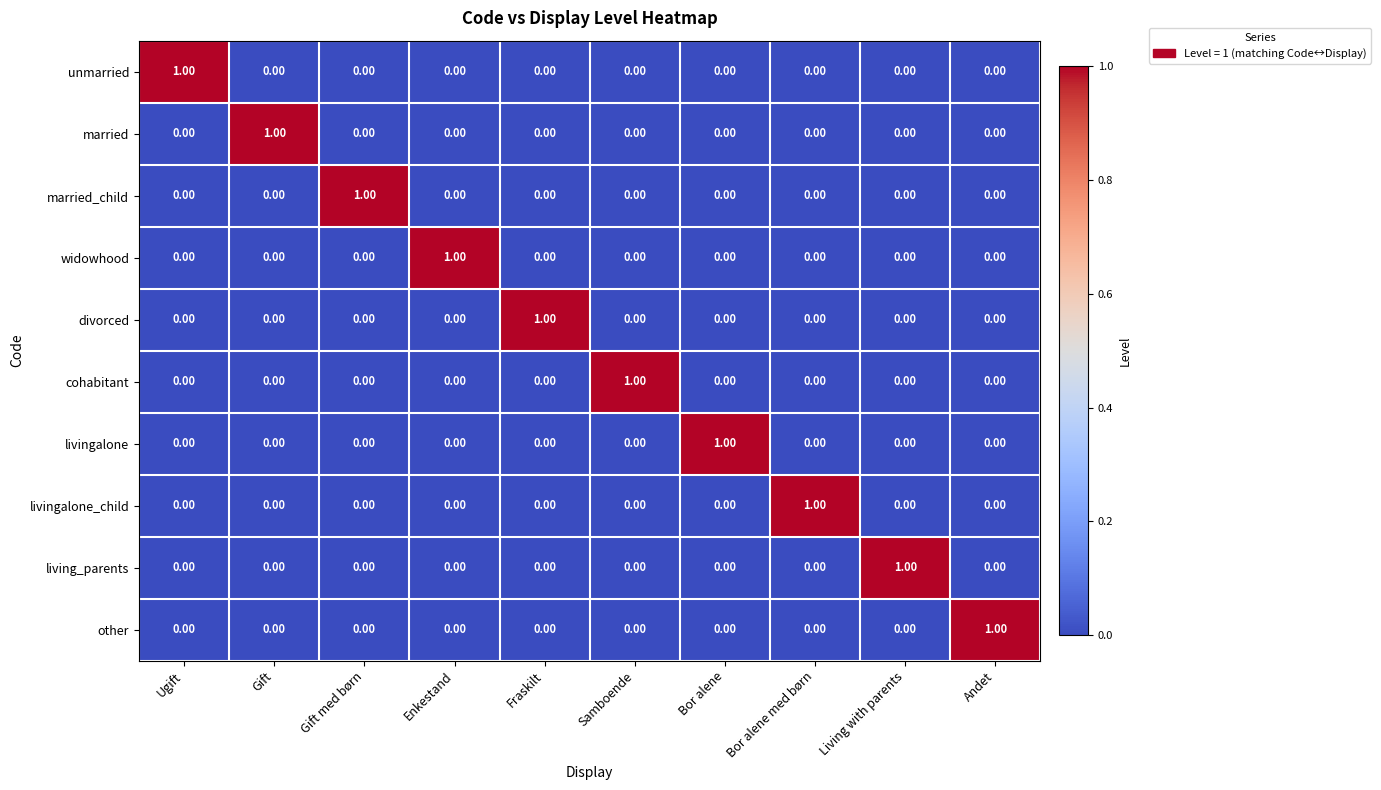

At which label does married reach its peak?

Gift